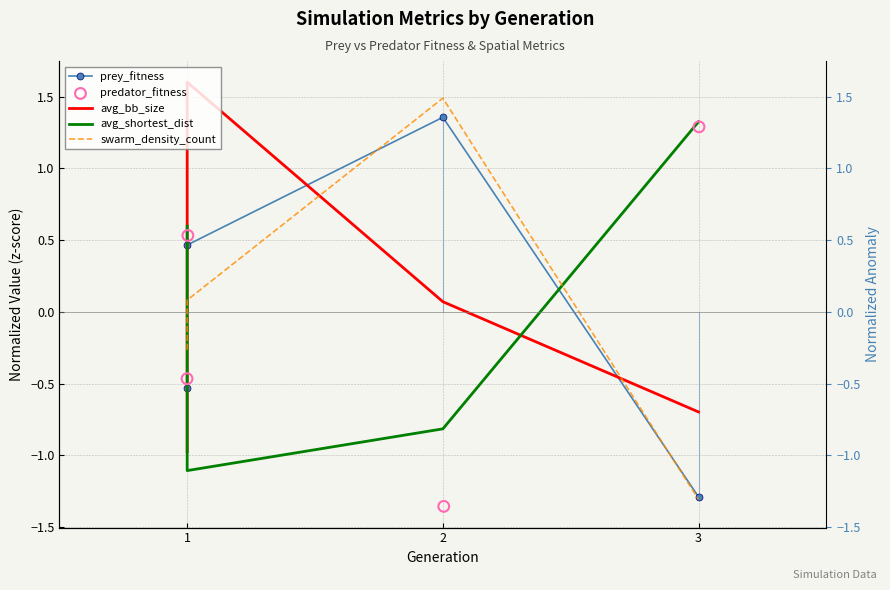

What is the total value across all series at 1?

-0.6